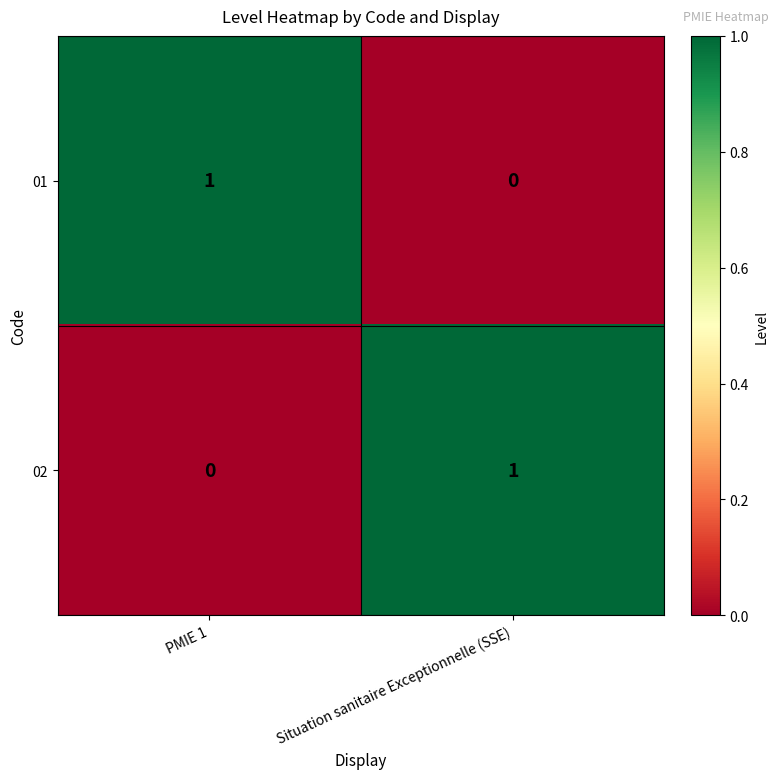

Reading right to left, transcribe all the data shown in this chart.

01: 0	1
02: 1	0